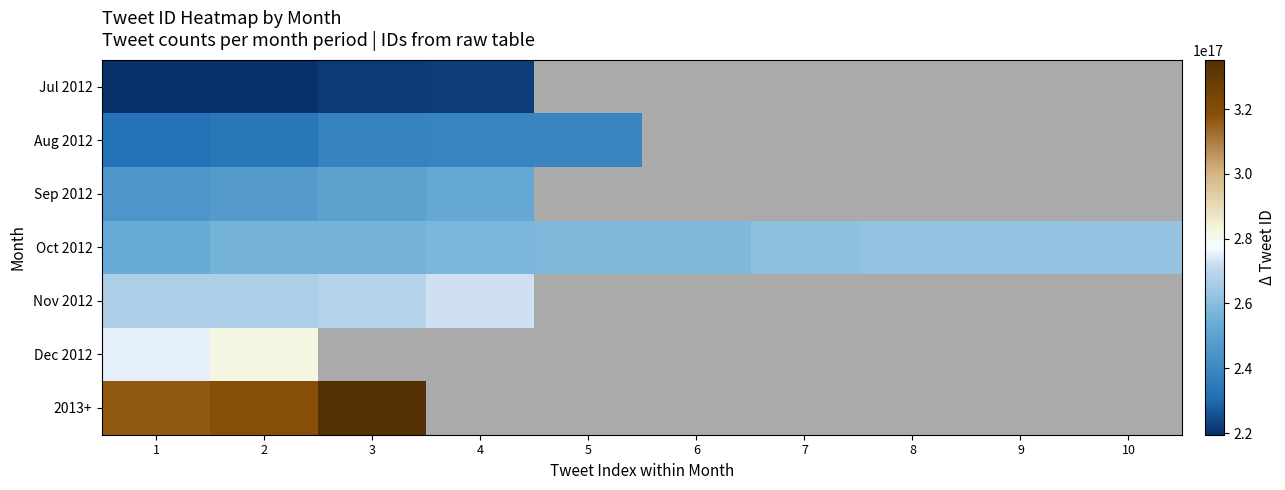

How many data points does each series have?

10